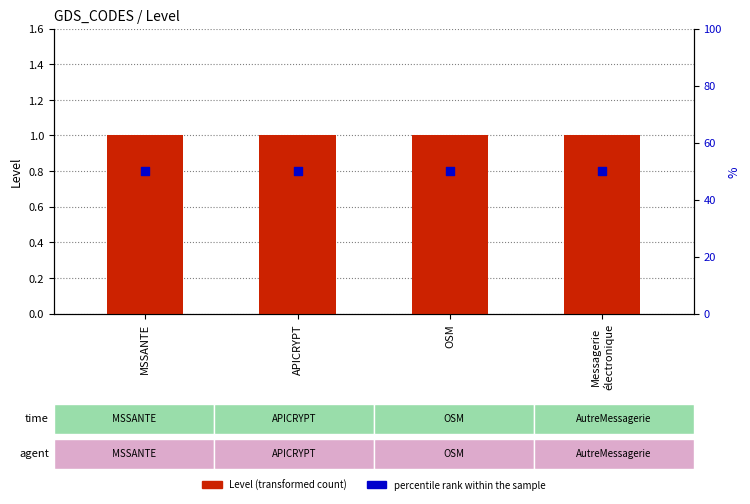

Is the value of percentile rank within the sample at OSM greater than the value of Level (transformed count) at APICRYPT?

Yes